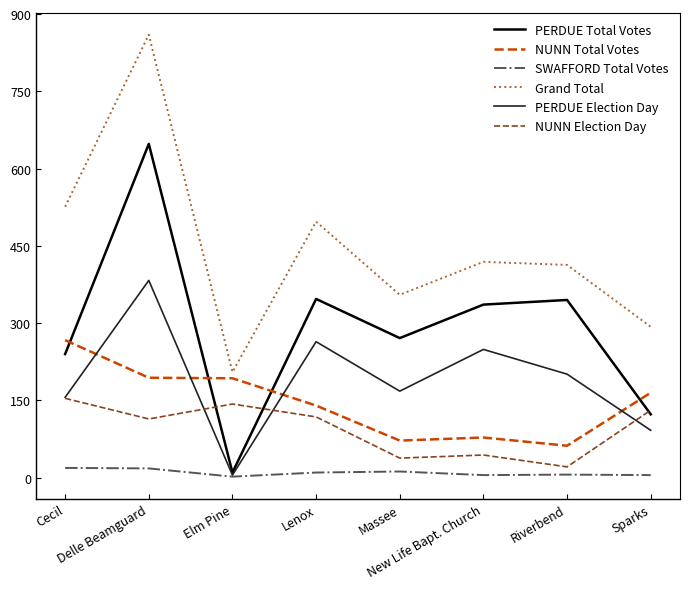

What is the total value across all series at New Life Bapt. Church?

1131